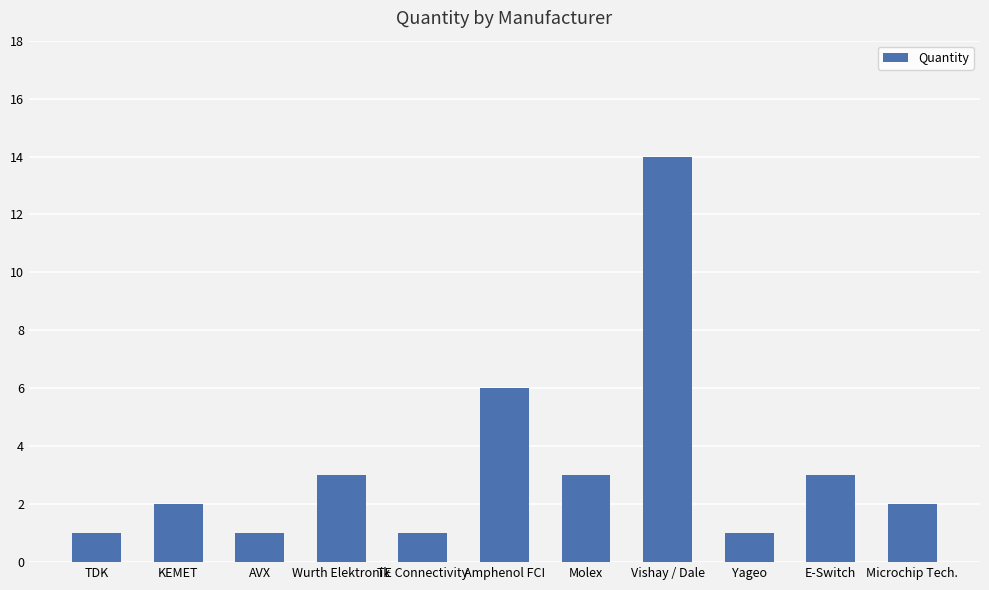

What is the sum of all values?

37